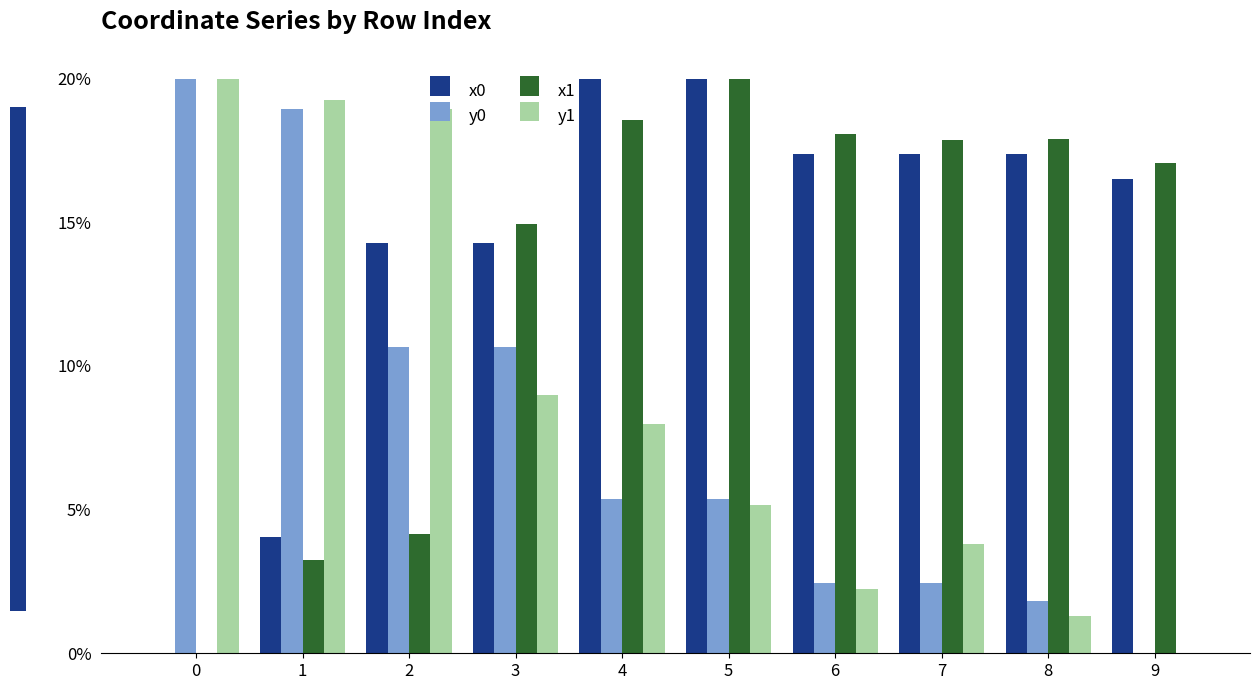

Reading left to right, extract all data points from this chart.

x0: 0=0.0	1=4.0	2=14.3	3=14.3	4=20.0	5=20.0	6=17.4	7=17.4	8=17.4	9=16.5
y0: 0=20.0	1=18.9	2=10.7	3=10.7	4=5.4	5=5.4	6=2.4	7=2.4	8=1.8	9=0.0
x1: 0=0.0	1=3.3	2=4.2	3=14.9	4=18.6	5=20.0	6=18.1	7=17.9	8=17.9	9=17.1
y1: 0=20.0	1=19.2	2=18.9	3=9.0	4=8.0	5=5.1	6=2.2	7=3.8	8=1.3	9=0.0